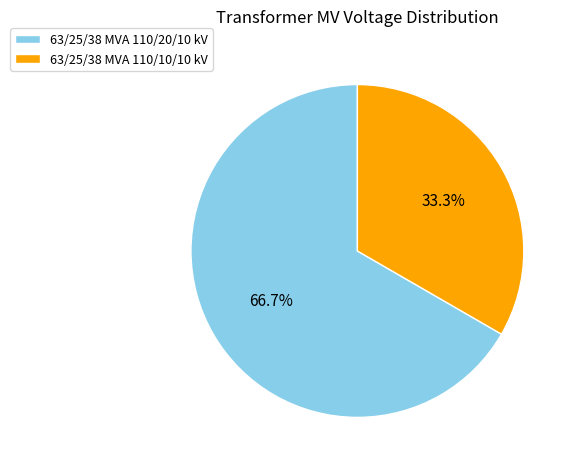

What is the smallest slice in the pie chart?

63/25/38 MVA 110/10/10 kV